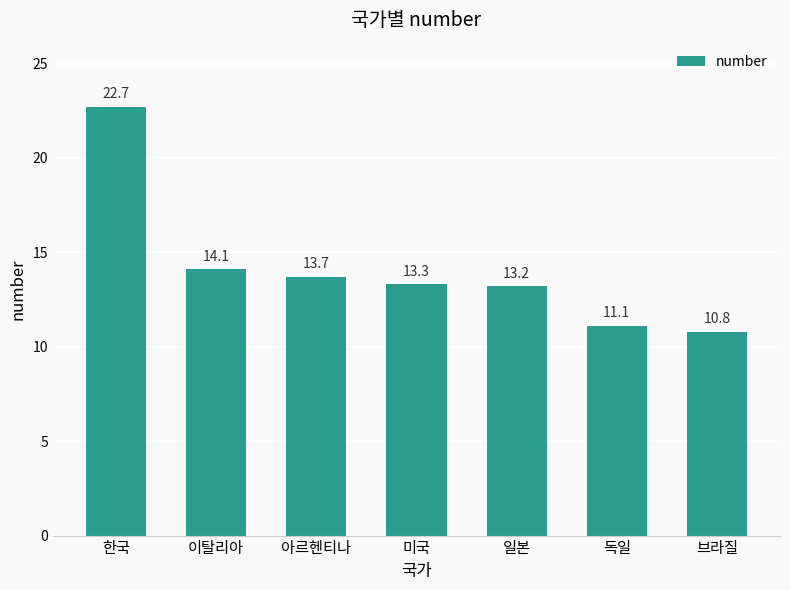

How many bars are there in total?

7